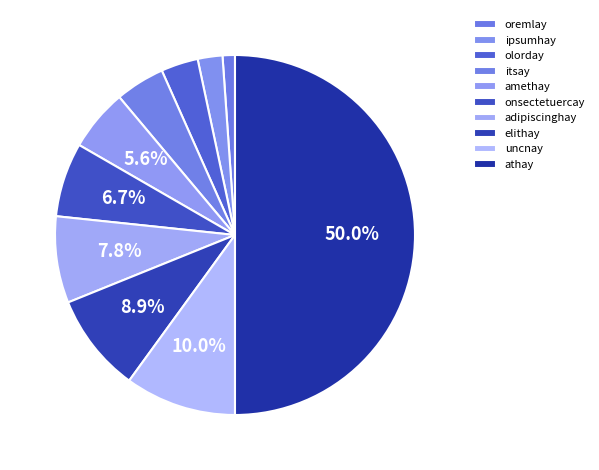

Is it true that elithay is 9% of the pie?

True